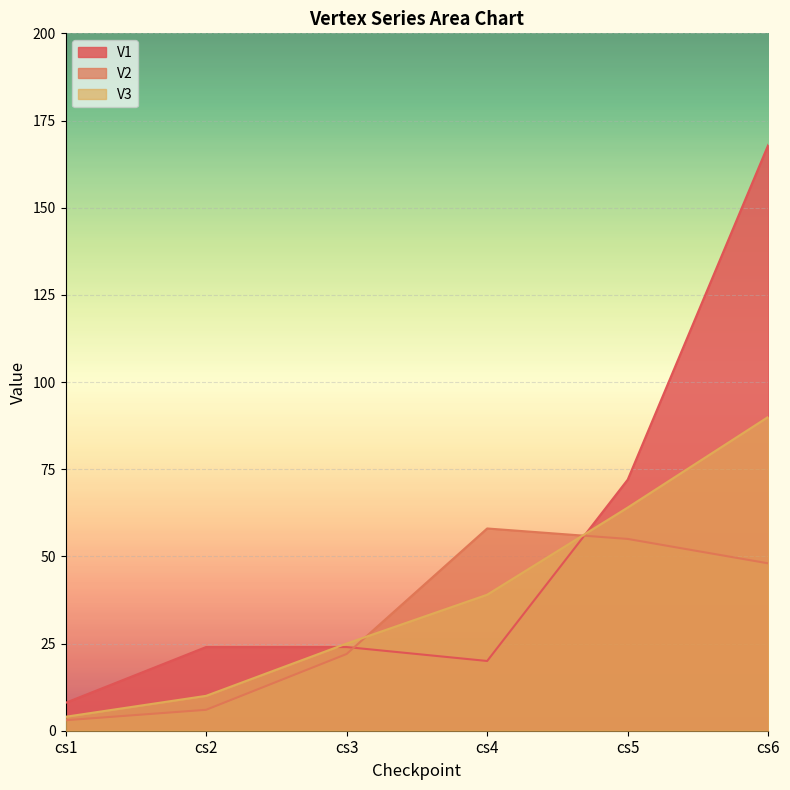

What is the spread (max minus min) of values at cs6?

120